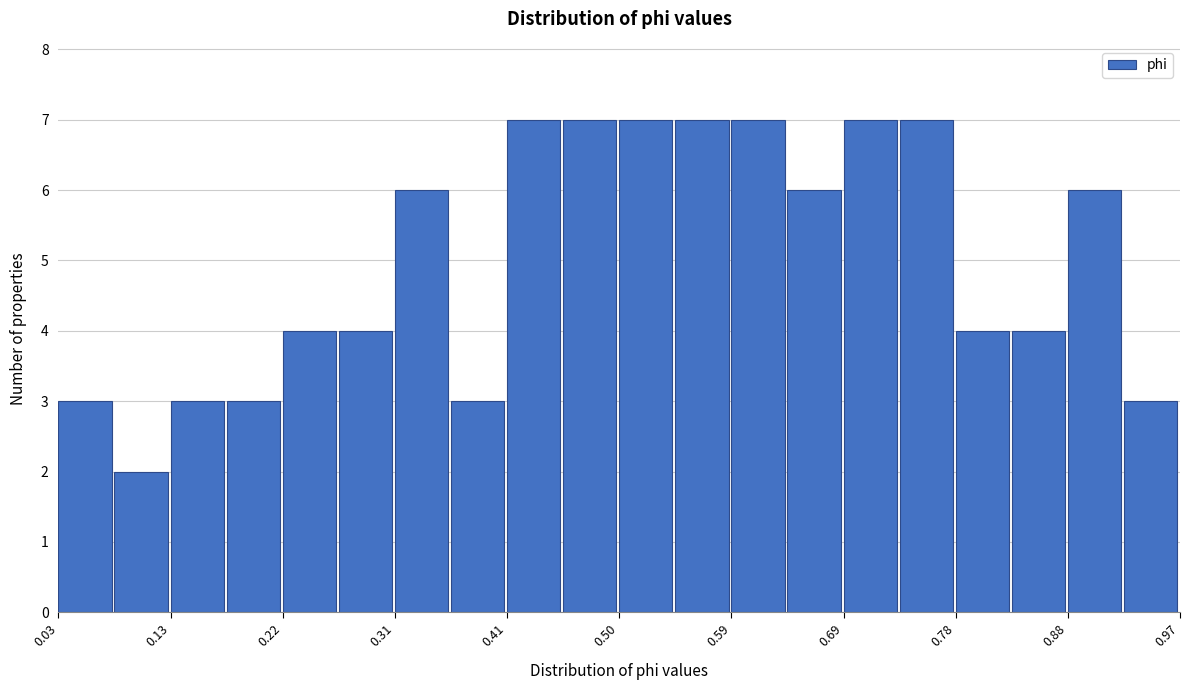

How tall is the bar that spans 0.88 to 0.92 on the x-axis? Neither the bar edges nor the heights are printed on the chart, so give them approximately, as read against the axes.

6